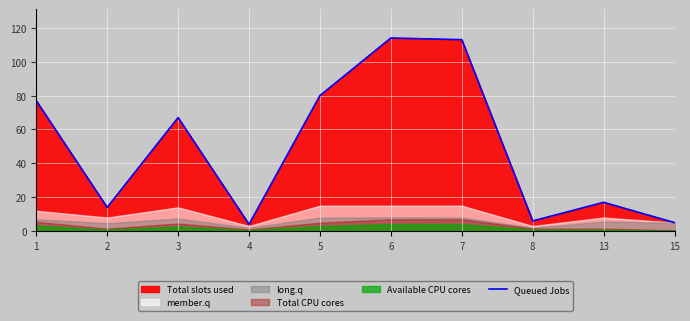

Does the chart display data point markers on the line(s)?

No